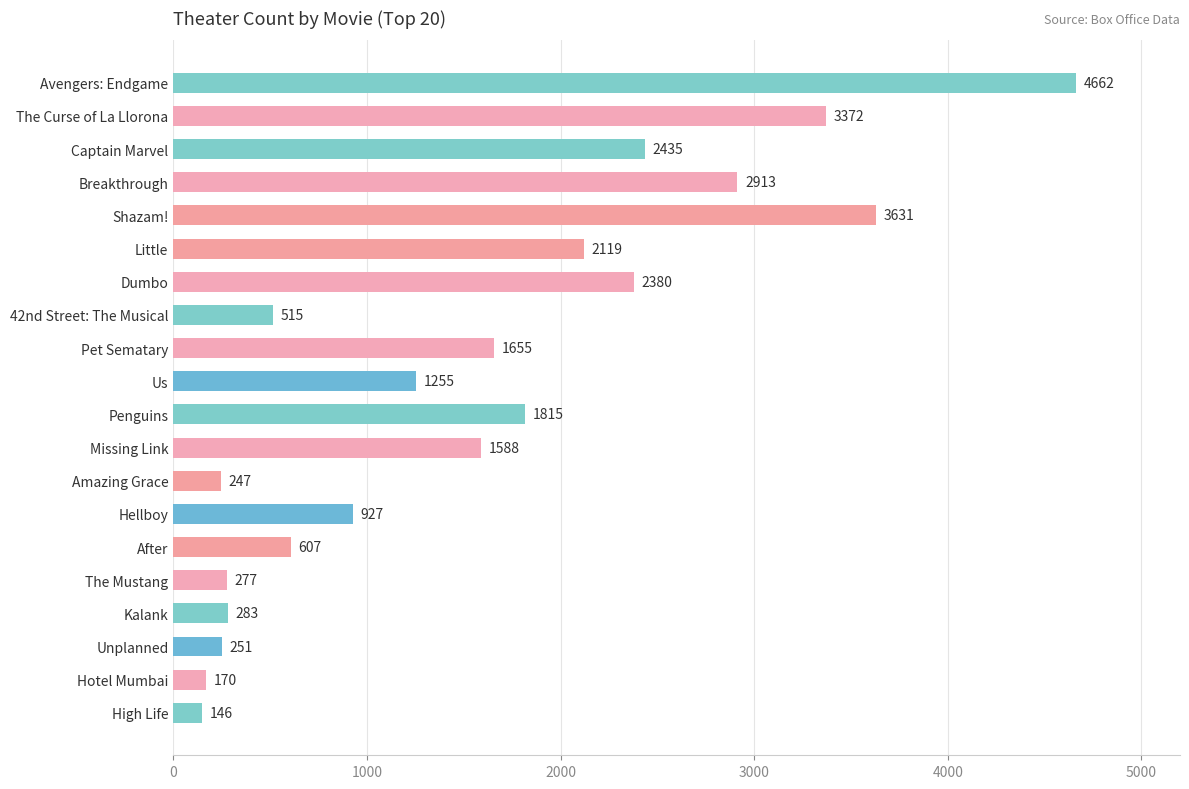

What position from the bottom is Little?

15